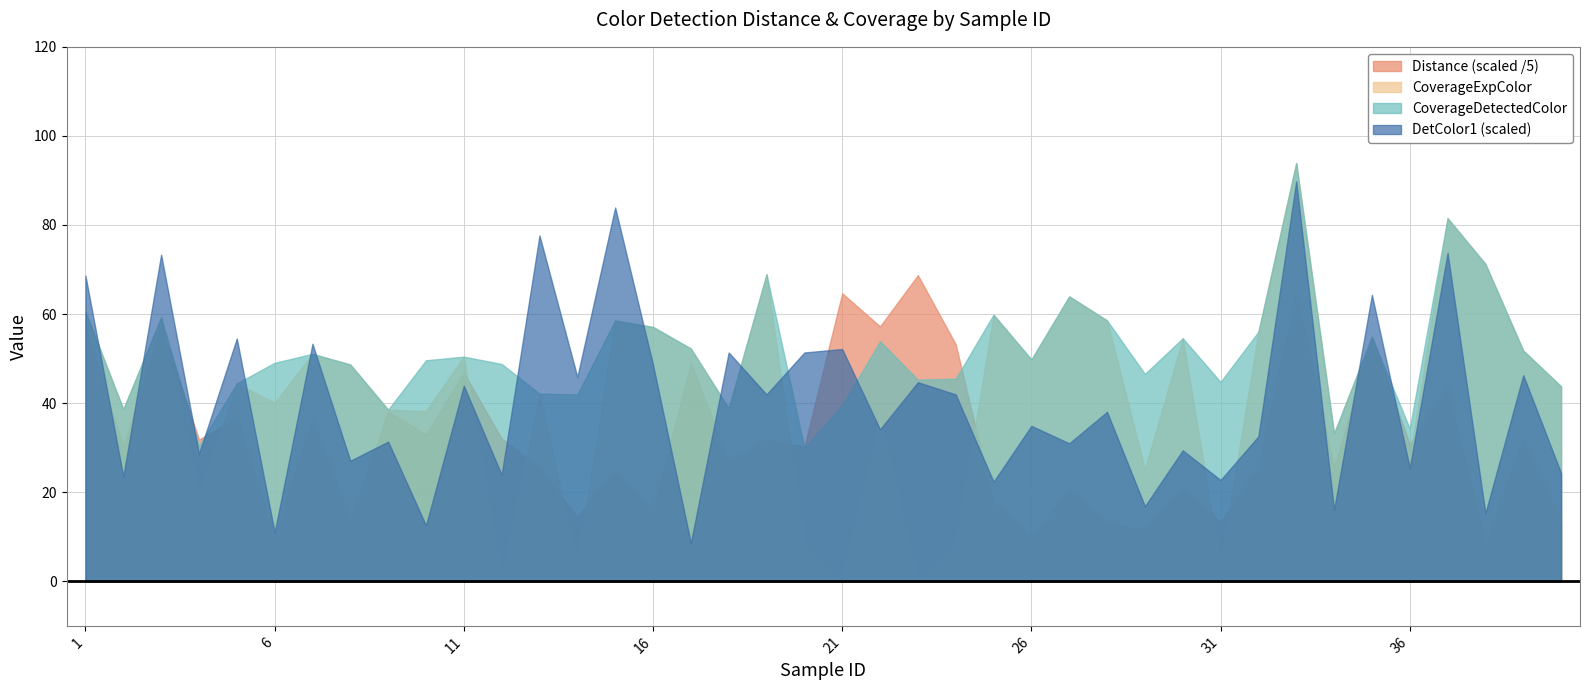

True or false: CoverageExpColor and DetColor1 (scaled) cross at least once.

True